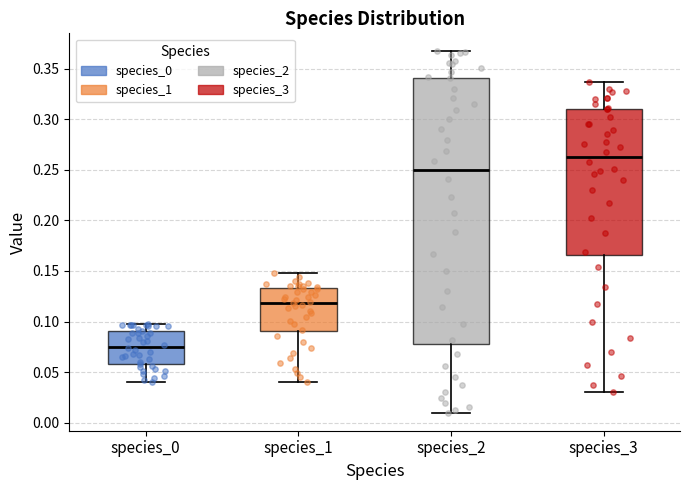

Reading left to right, read every box against the y-axis: the position of its median line, the range the box covers, and the ends of its whiskers. The values are not printed on the chart, so give them approximately, as read against the axis.

species_0: median 0.075, box 0.060 to 0.090, whiskers 0.040 to 0.095
species_1: median 0.120, box 0.090 to 0.135, whiskers 0.040 to 0.150
species_2: median 0.250, box 0.080 to 0.340, whiskers 0.010 to 0.365
species_3: median 0.265, box 0.165 to 0.310, whiskers 0.030 to 0.335